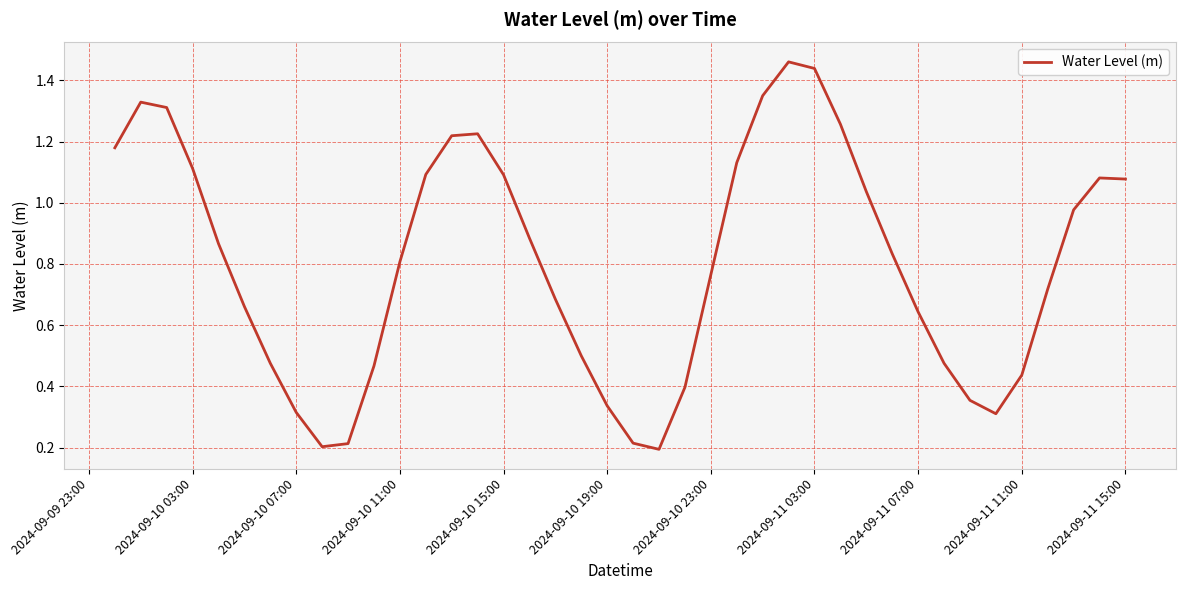

The value at 2024-09-10 07:00 is 0.2. True or false?

False